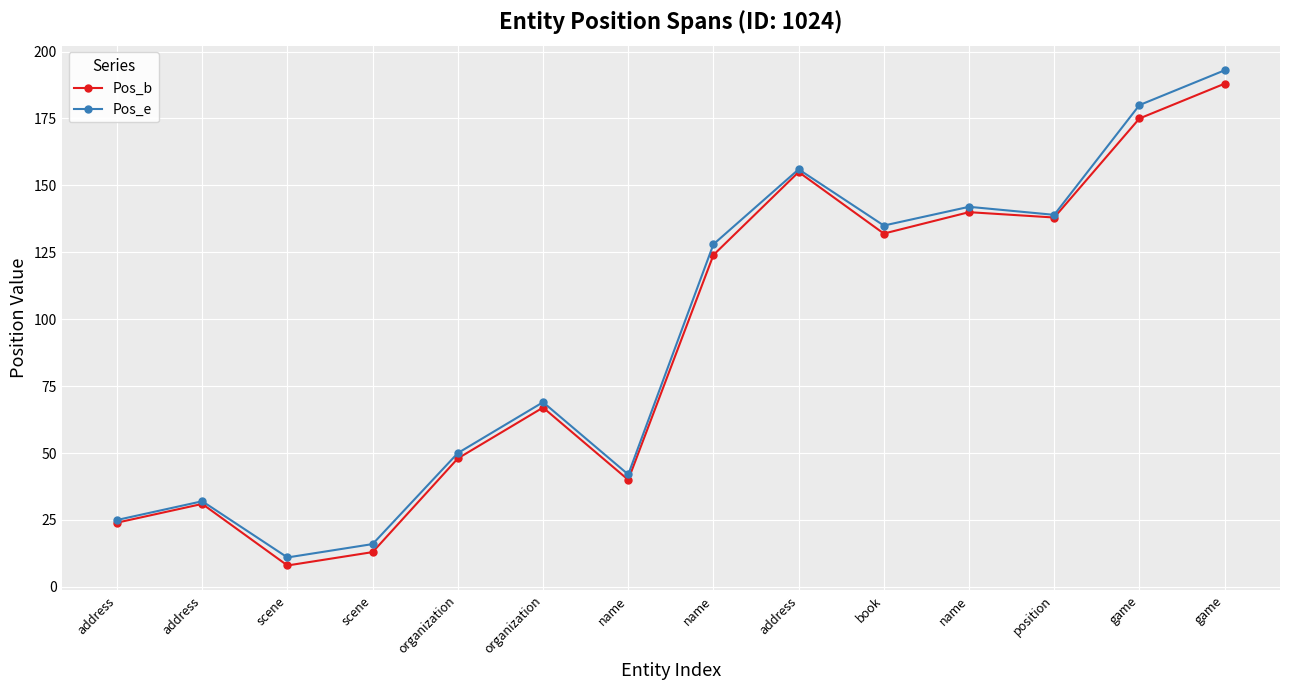

How many values in the Pos_b series are below 124?

7